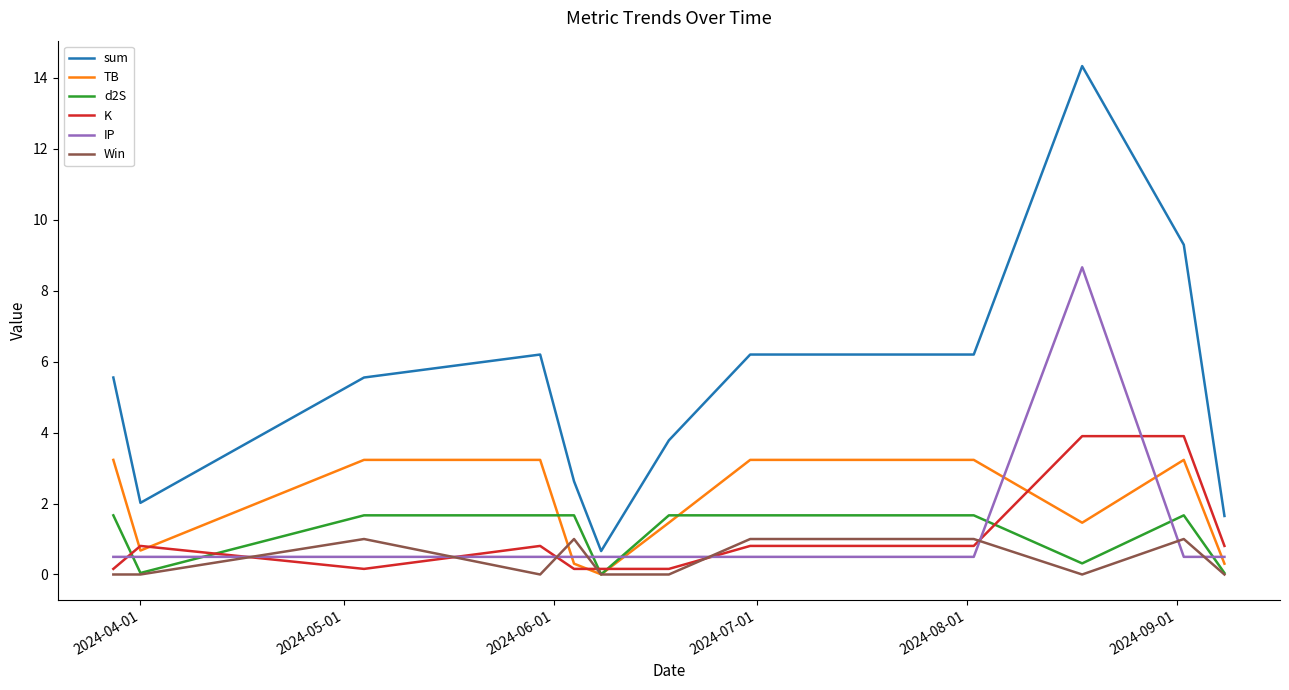

True or false: K has more than 1 points higher than both neighbors.

True